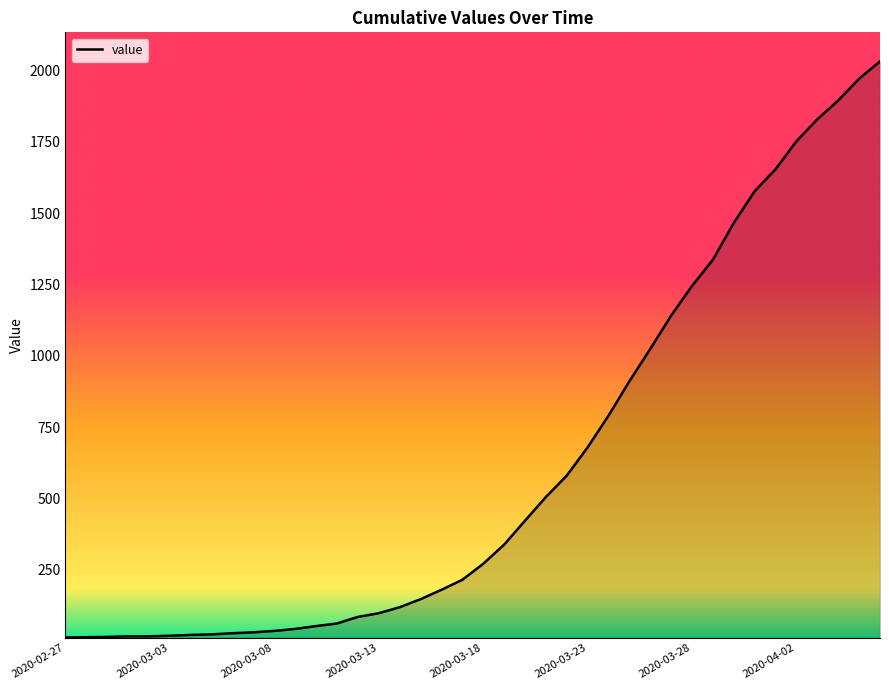

What is the greatest value displayed?

2032